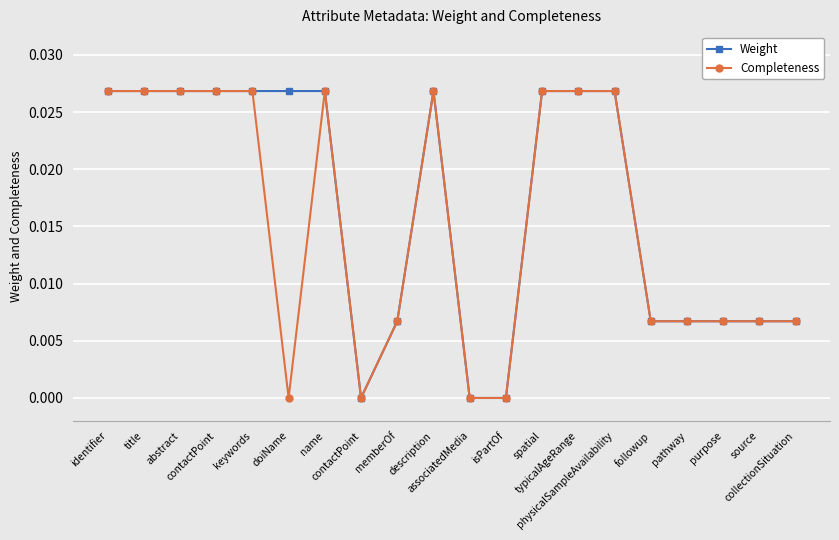

How many series are shown in this chart?

2